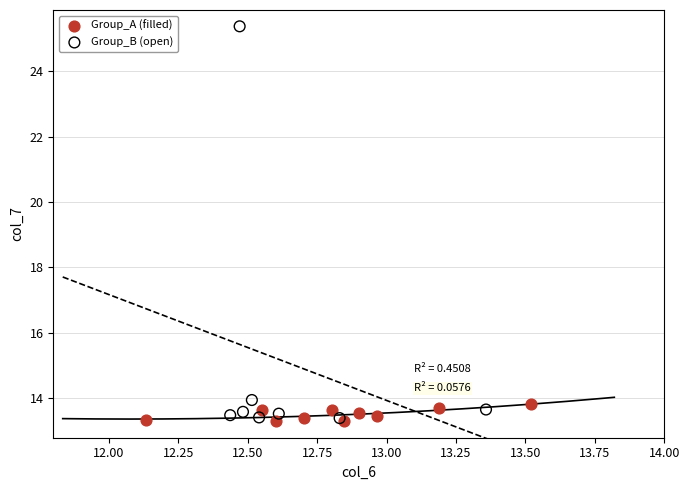

Which series has the widest spread of Y values?

Group_B (open)